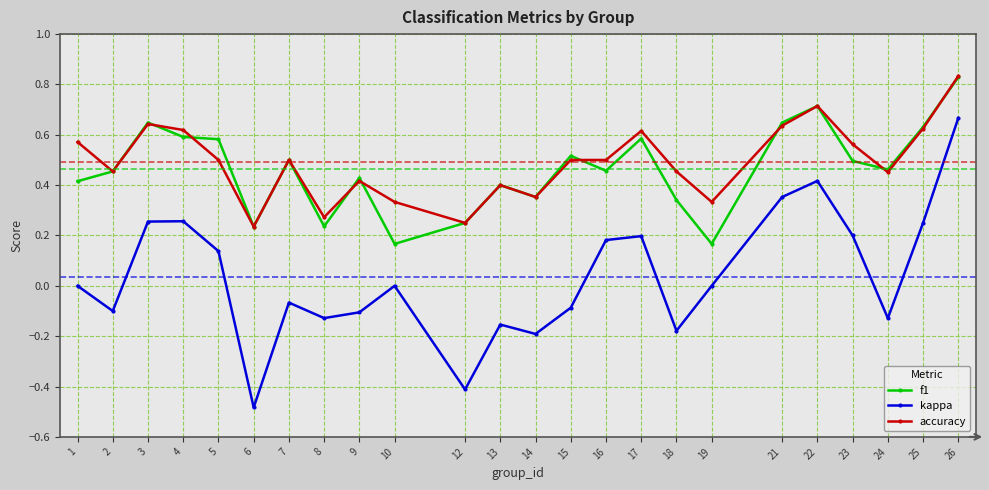

At how many categories does at least one series exceed 0?

24